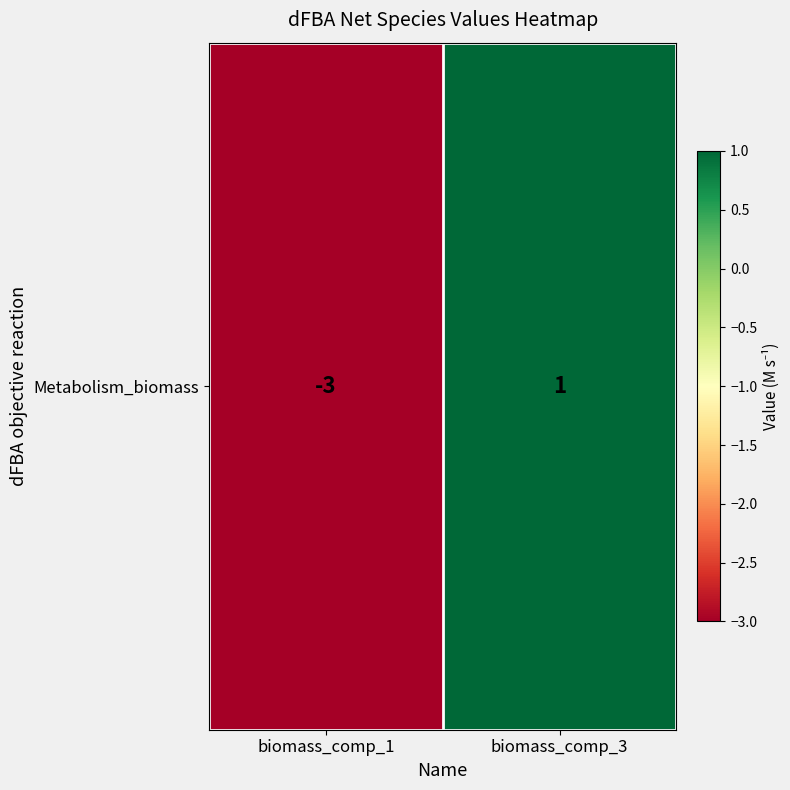

Reading right to left, extract all data points from this chart.

1	-3